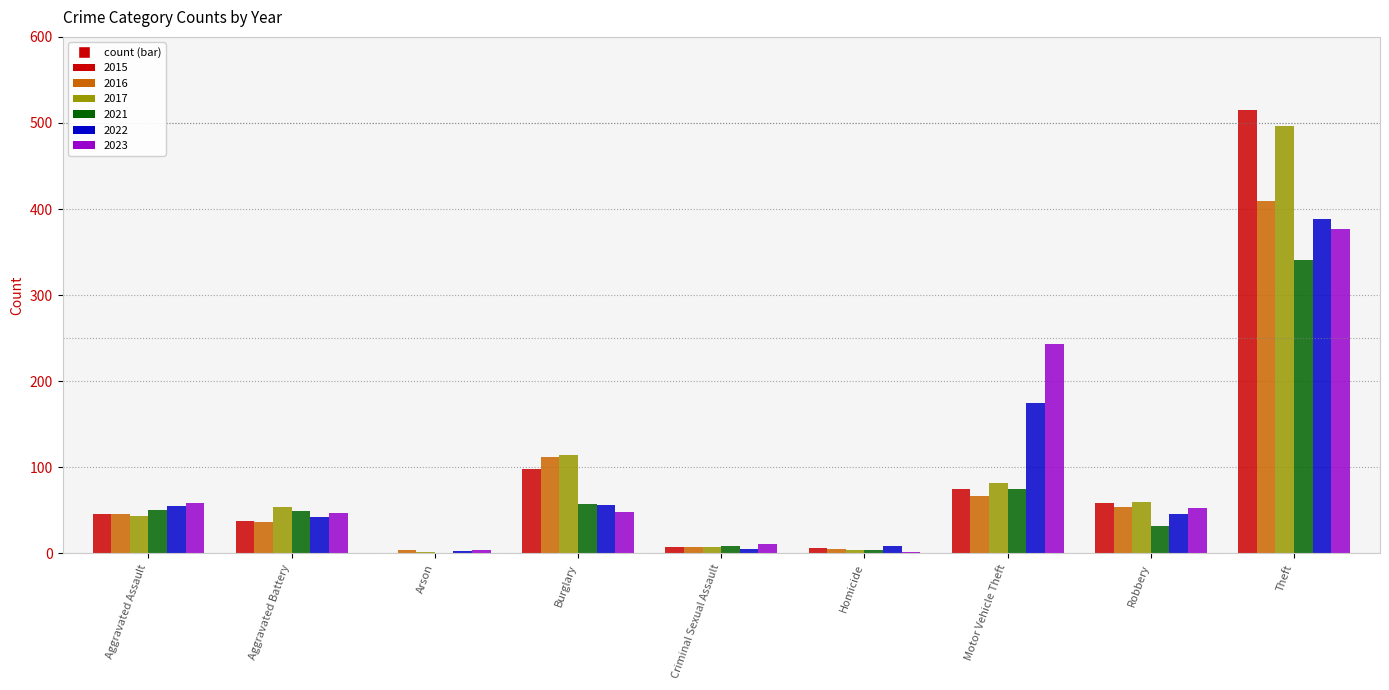

What is the total value across all series at Aggravated Battery?

267